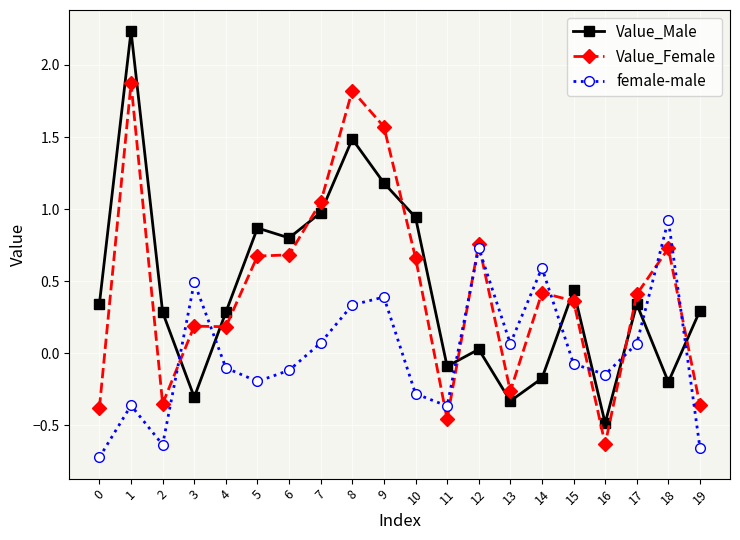

Is the value of Value_Female at 11 greater than the value of Value_Male at 3?

No